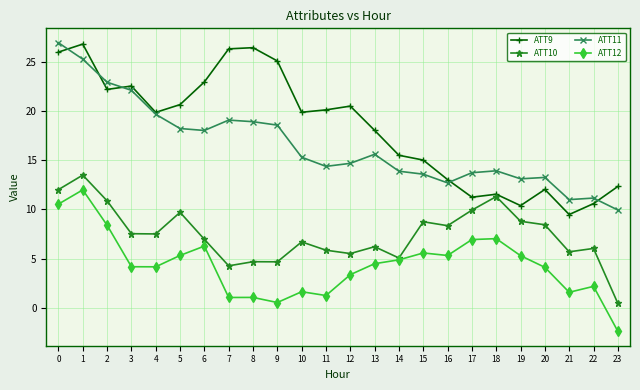

What is the value of the ATT12 point at the 20th from the left?

5.3